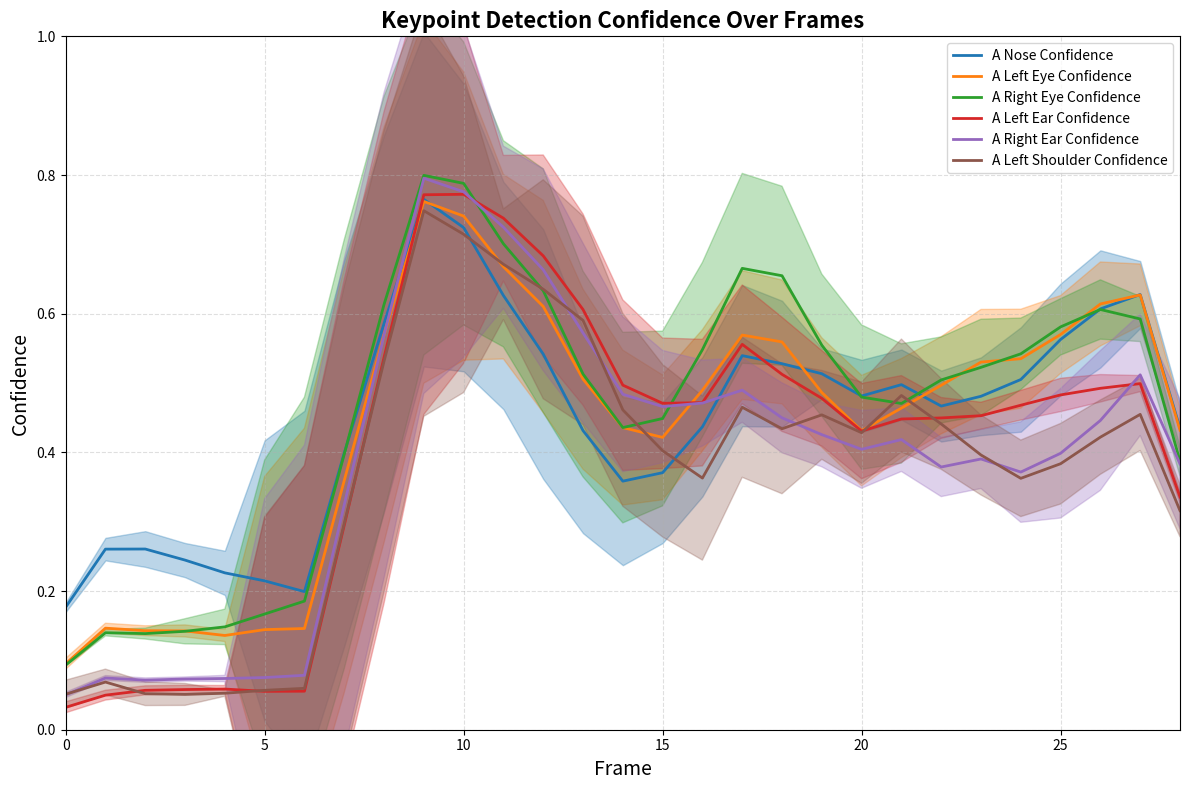

How many interior local valleys does the A Nose Confidence series have?

4